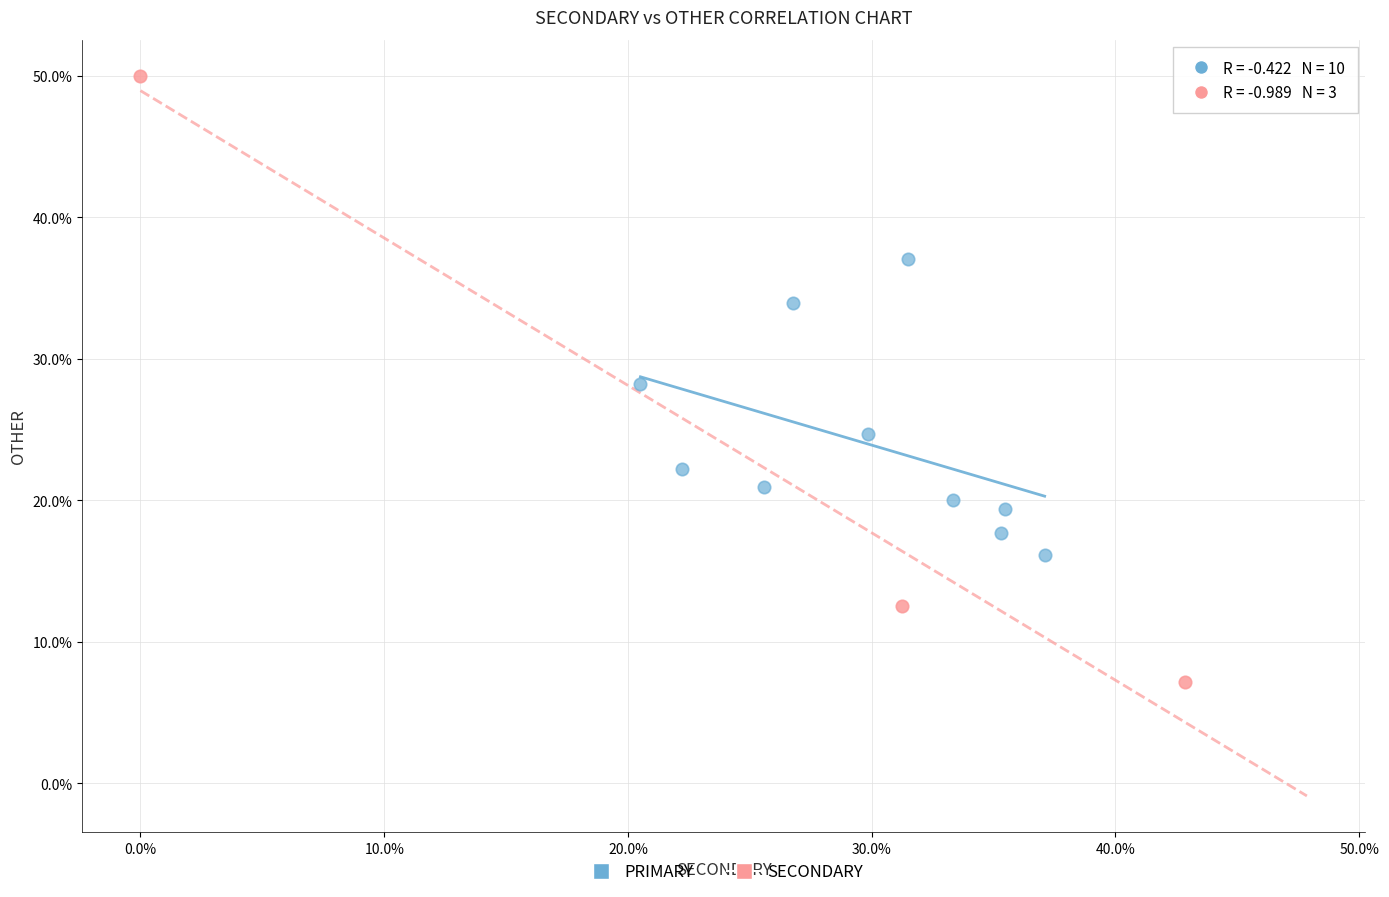

Which series has the largest Y range (max minus min)?

SECONDARY